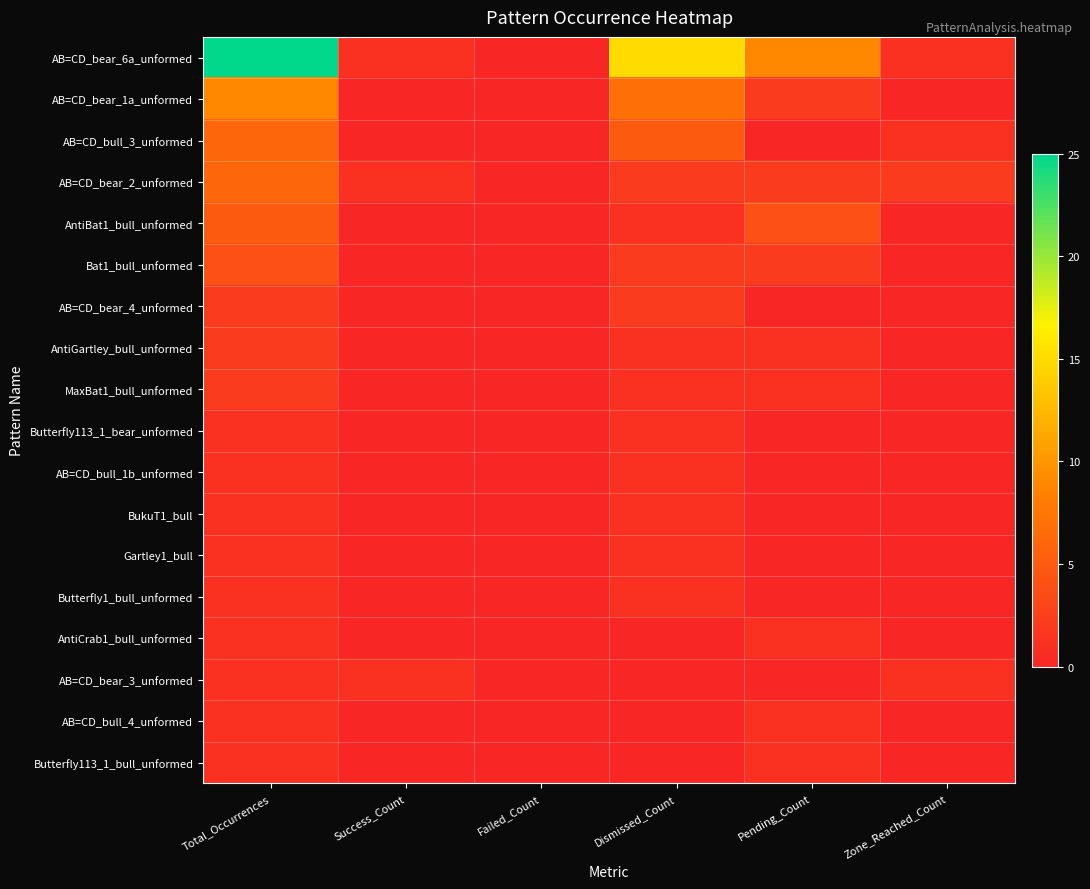

Reading right to left, transcribe all the data shown in this chart.

AB=CD_bear_6a_unformed: Zone_Reached_Count=1	Pending_Count=9	Dismissed_Count=15	Failed_Count=0	Success_Count=1	Total_Occurrences=25
AB=CD_bear_1a_unformed: Zone_Reached_Count=0	Pending_Count=2	Dismissed_Count=7	Failed_Count=0	Success_Count=0	Total_Occurrences=9
AB=CD_bull_3_unformed: Zone_Reached_Count=1	Pending_Count=0	Dismissed_Count=5	Failed_Count=0	Success_Count=0	Total_Occurrences=6
AB=CD_bear_2_unformed: Zone_Reached_Count=2	Pending_Count=2	Dismissed_Count=2	Failed_Count=0	Success_Count=1	Total_Occurrences=6
AntiBat1_bull_unformed: Zone_Reached_Count=0	Pending_Count=4	Dismissed_Count=1	Failed_Count=0	Success_Count=0	Total_Occurrences=5
Bat1_bull_unformed: Zone_Reached_Count=0	Pending_Count=2	Dismissed_Count=2	Failed_Count=0	Success_Count=0	Total_Occurrences=4
AB=CD_bear_4_unformed: Zone_Reached_Count=0	Pending_Count=0	Dismissed_Count=2	Failed_Count=0	Success_Count=0	Total_Occurrences=2
AntiGartley_bull_unformed: Zone_Reached_Count=0	Pending_Count=1	Dismissed_Count=1	Failed_Count=0	Success_Count=0	Total_Occurrences=2
MaxBat1_bull_unformed: Zone_Reached_Count=0	Pending_Count=1	Dismissed_Count=1	Failed_Count=0	Success_Count=0	Total_Occurrences=2
Butterfly113_1_bear_unformed: Zone_Reached_Count=0	Pending_Count=0	Dismissed_Count=1	Failed_Count=0	Success_Count=0	Total_Occurrences=1
AB=CD_bull_1b_unformed: Zone_Reached_Count=0	Pending_Count=0	Dismissed_Count=1	Failed_Count=0	Success_Count=0	Total_Occurrences=1
BukuT1_bull: Zone_Reached_Count=0	Pending_Count=0	Dismissed_Count=1	Failed_Count=0	Success_Count=0	Total_Occurrences=1
Gartley1_bull: Zone_Reached_Count=0	Pending_Count=0	Dismissed_Count=1	Failed_Count=0	Success_Count=0	Total_Occurrences=1
Butterfly1_bull_unformed: Zone_Reached_Count=0	Pending_Count=0	Dismissed_Count=1	Failed_Count=0	Success_Count=0	Total_Occurrences=1
AntiCrab1_bull_unformed: Zone_Reached_Count=0	Pending_Count=1	Dismissed_Count=0	Failed_Count=0	Success_Count=0	Total_Occurrences=1
AB=CD_bear_3_unformed: Zone_Reached_Count=1	Pending_Count=0	Dismissed_Count=0	Failed_Count=0	Success_Count=1	Total_Occurrences=1
AB=CD_bull_4_unformed: Zone_Reached_Count=0	Pending_Count=1	Dismissed_Count=0	Failed_Count=0	Success_Count=0	Total_Occurrences=1
Butterfly113_1_bull_unformed: Zone_Reached_Count=0	Pending_Count=1	Dismissed_Count=0	Failed_Count=0	Success_Count=0	Total_Occurrences=1